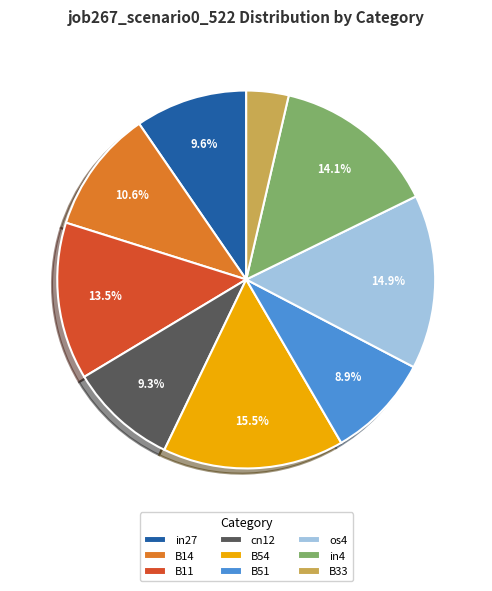

Is B54 the majority of the pie?

No